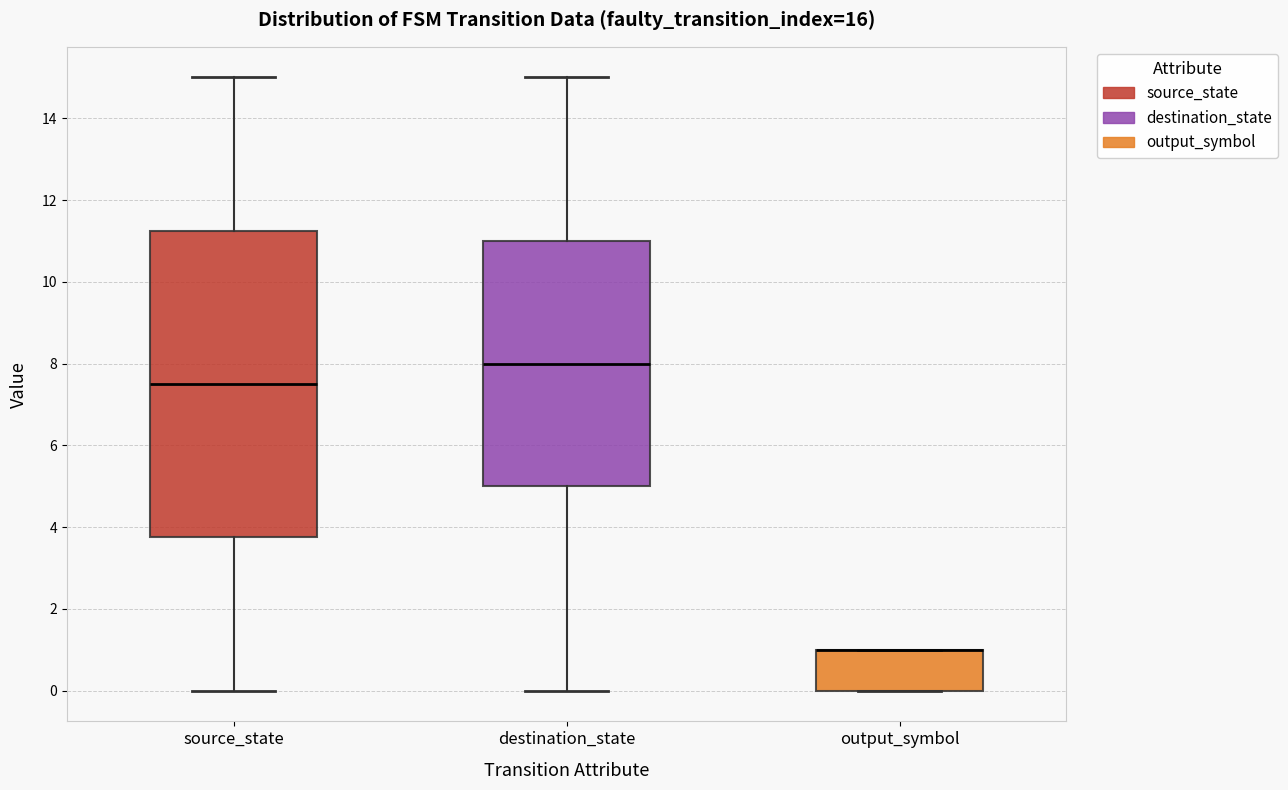

Where is the lower edge of the box for source_state on the y-axis? The values are not printed on the chart, so give them approximately, as read against the axis.

3.8